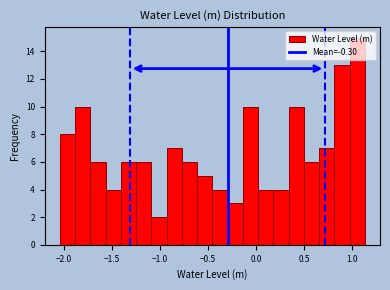

Read against the x-axis, roughly where is the centre of the tallest bar?

1.05